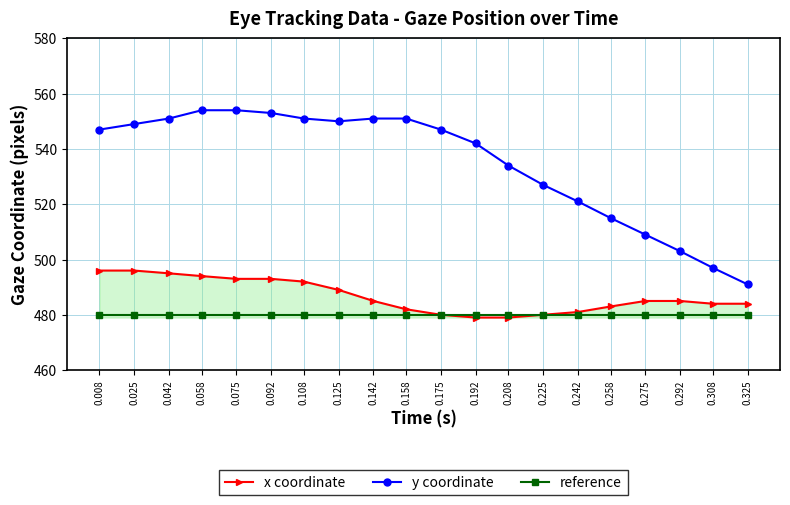

How many series are shown in this chart?

3